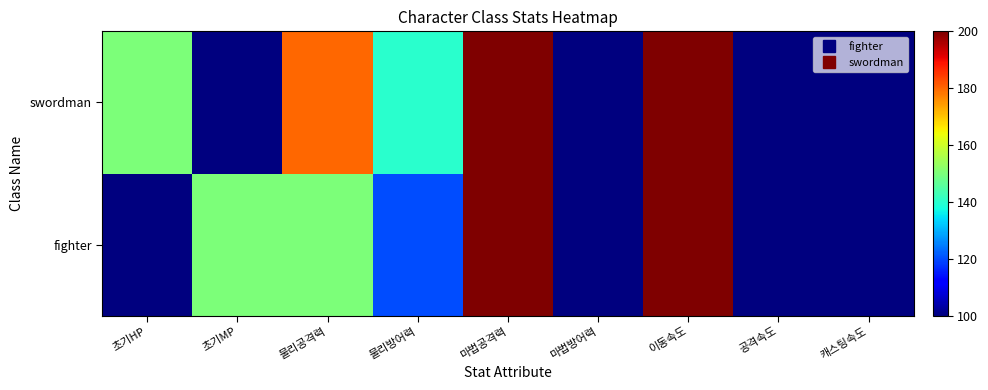

Reading right to left, what are all the values shown in this chart?

fighter: 캐스팅속도=100	공격속도=100	이동속도=200	마법방어력=100	마법공격력=200	물리방어력=120	물리공격력=150	초기MP=150	초기HP=100
swordman: 캐스팅속도=100	공격속도=100	이동속도=200	마법방어력=100	마법공격력=200	물리방어력=140	물리공격력=180	초기MP=100	초기HP=150